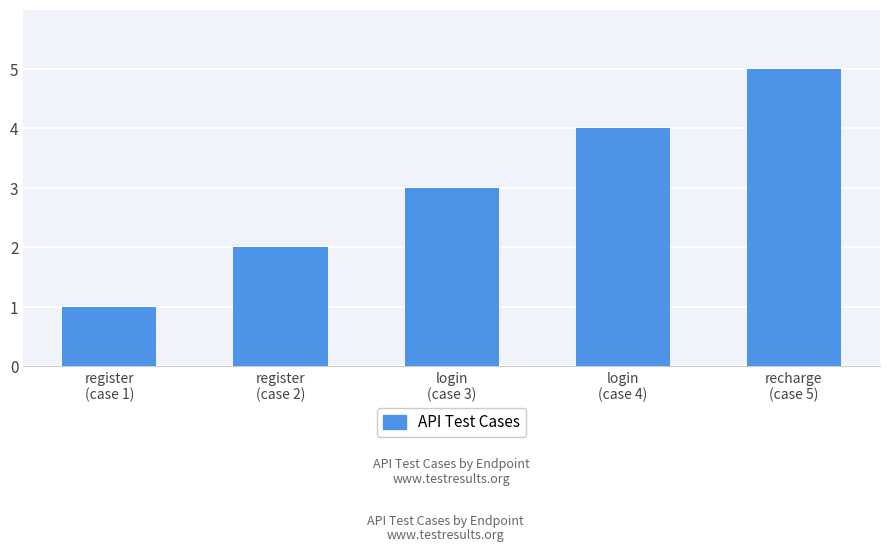

What is the difference between the maximum and minimum values?

4